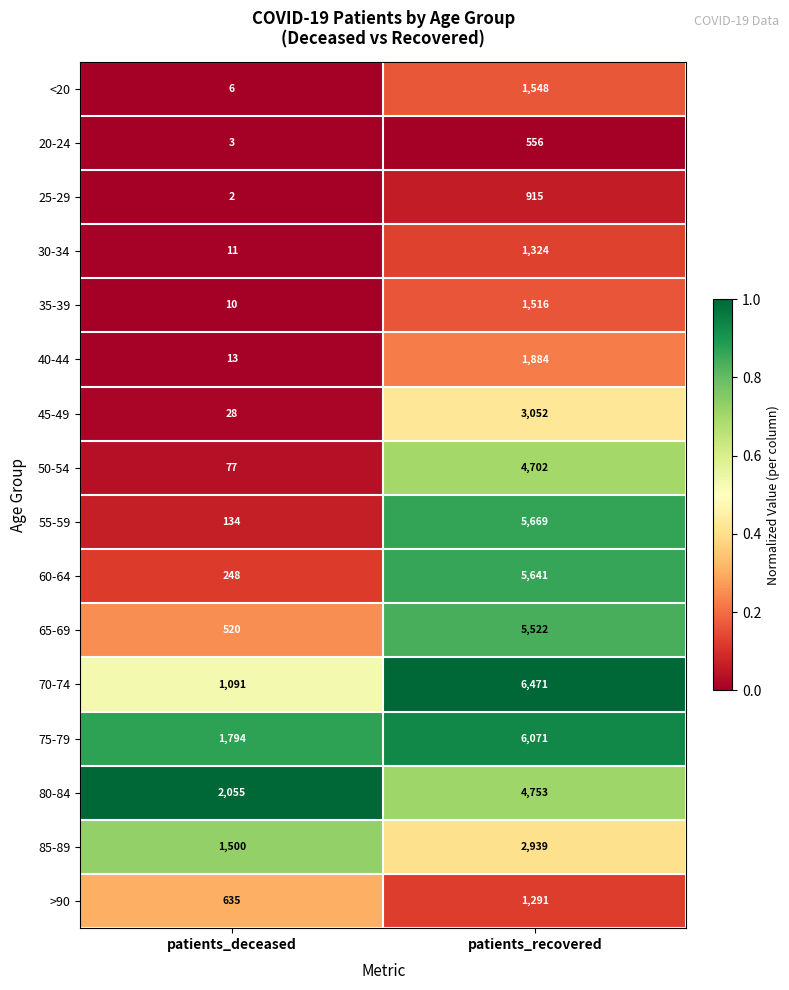

Rank the series by their maximum value, from highest to lowest.

70-74, 75-79, 55-59, 60-64, 65-69, 80-84, 50-54, 45-49, 85-89, 40-44, <20, 35-39, 30-34, >90, 25-29, 20-24